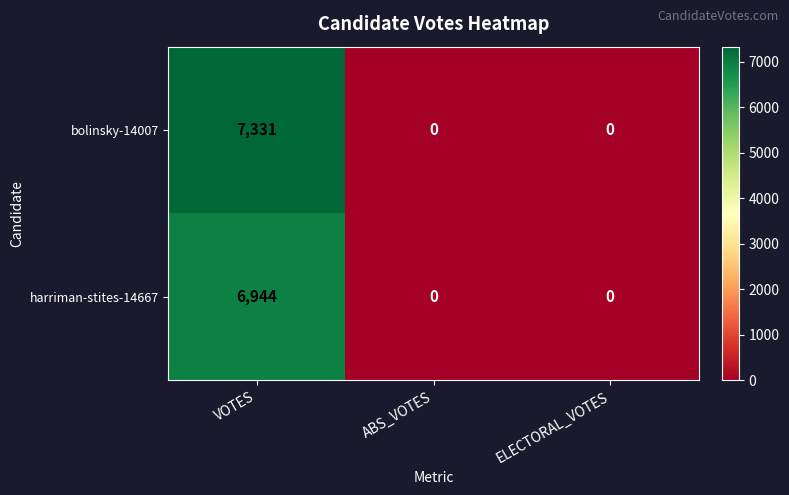

Count the bolinsky-14007 values in the range 0 to 7331.

3